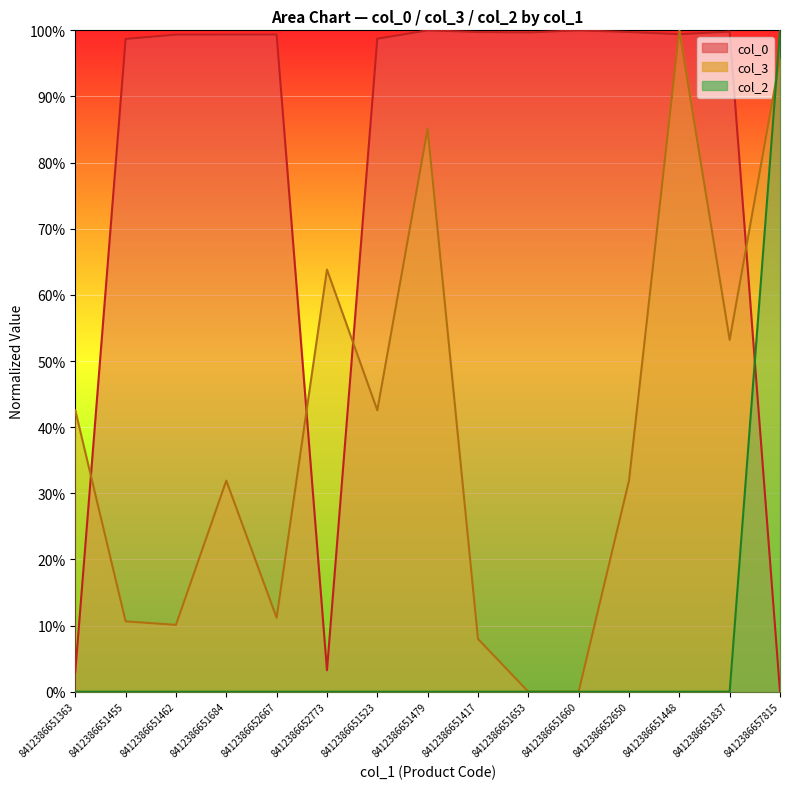

Rank the series by their average value, from highest to lowest.

col_0, col_3, col_2